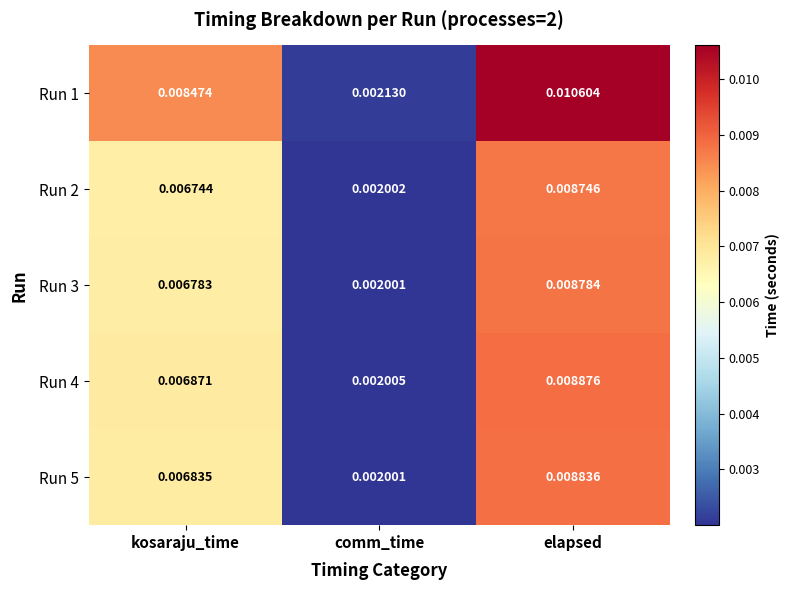

At which label is Run 4 closest to 0?

comm_time